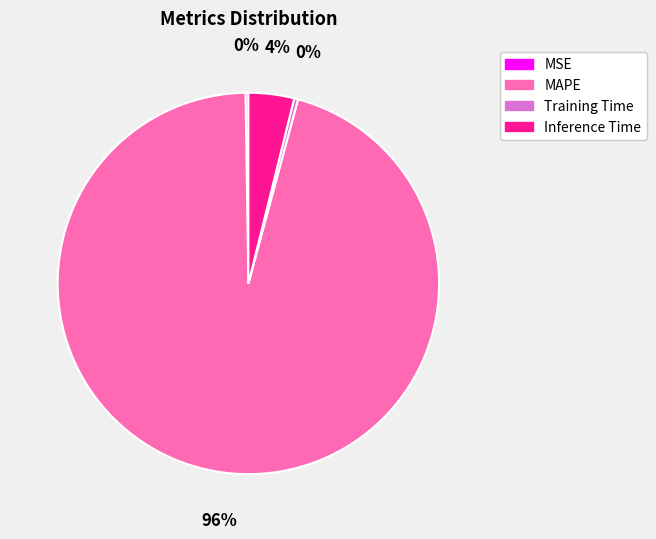

To the nearest percent, what portion does Inference Time represent?

4%